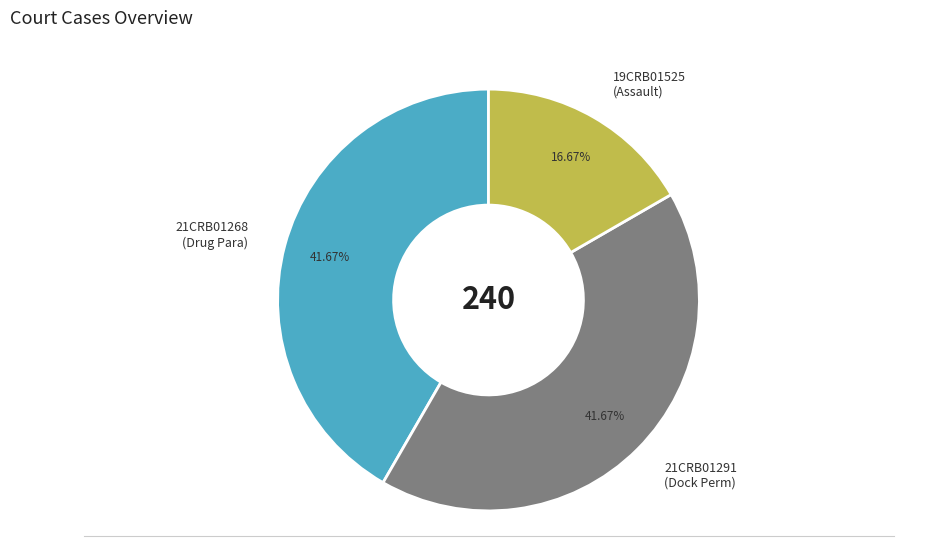

Approximately how many times larger is the value at 21CRB01268 (Drug Para) compared to 19CRB01525 (Assault)?

2.5